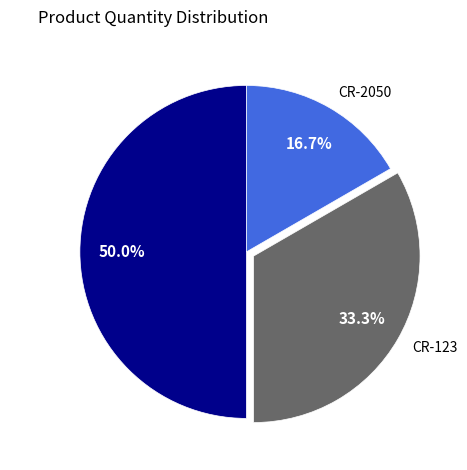

Rank the categories by value from lowest to highest.

CR-2050, CR-123, CR-1215